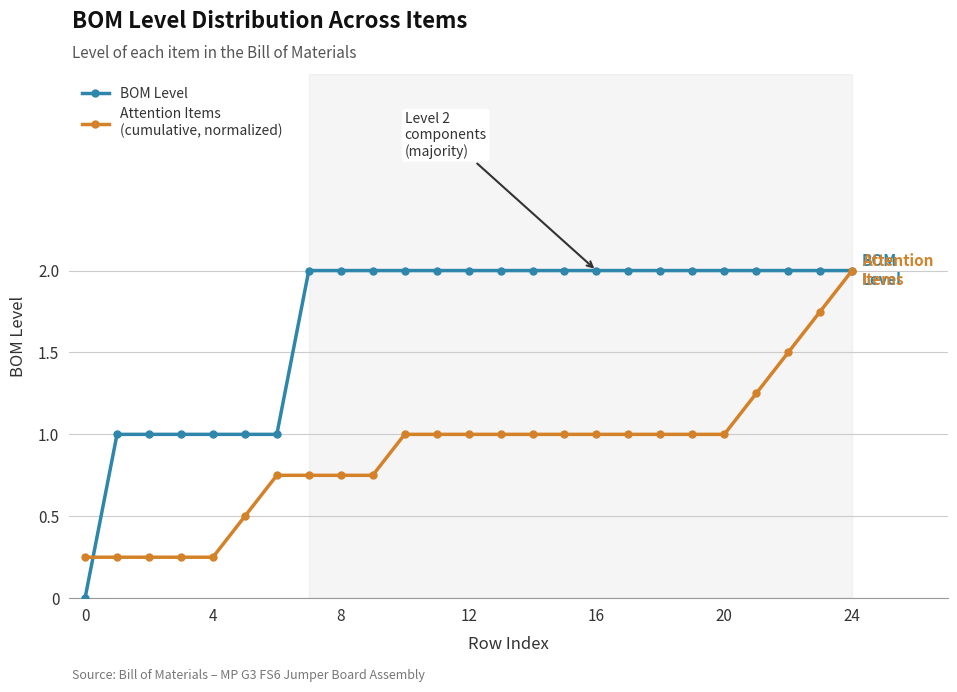

What is the maximum value shown in the chart?

2.0